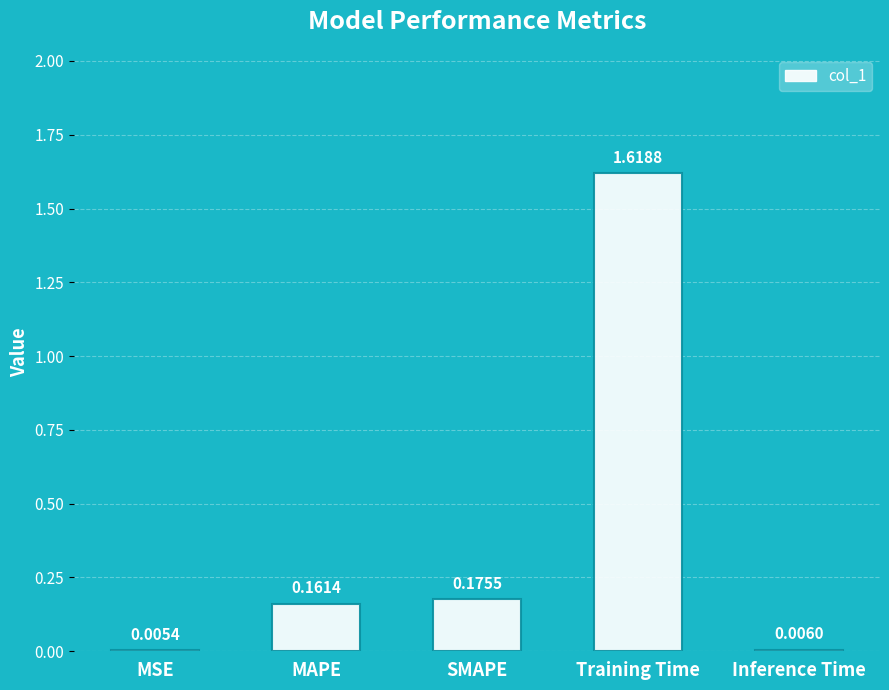

What is the difference between the values at MAPE and Training Time?

1.5